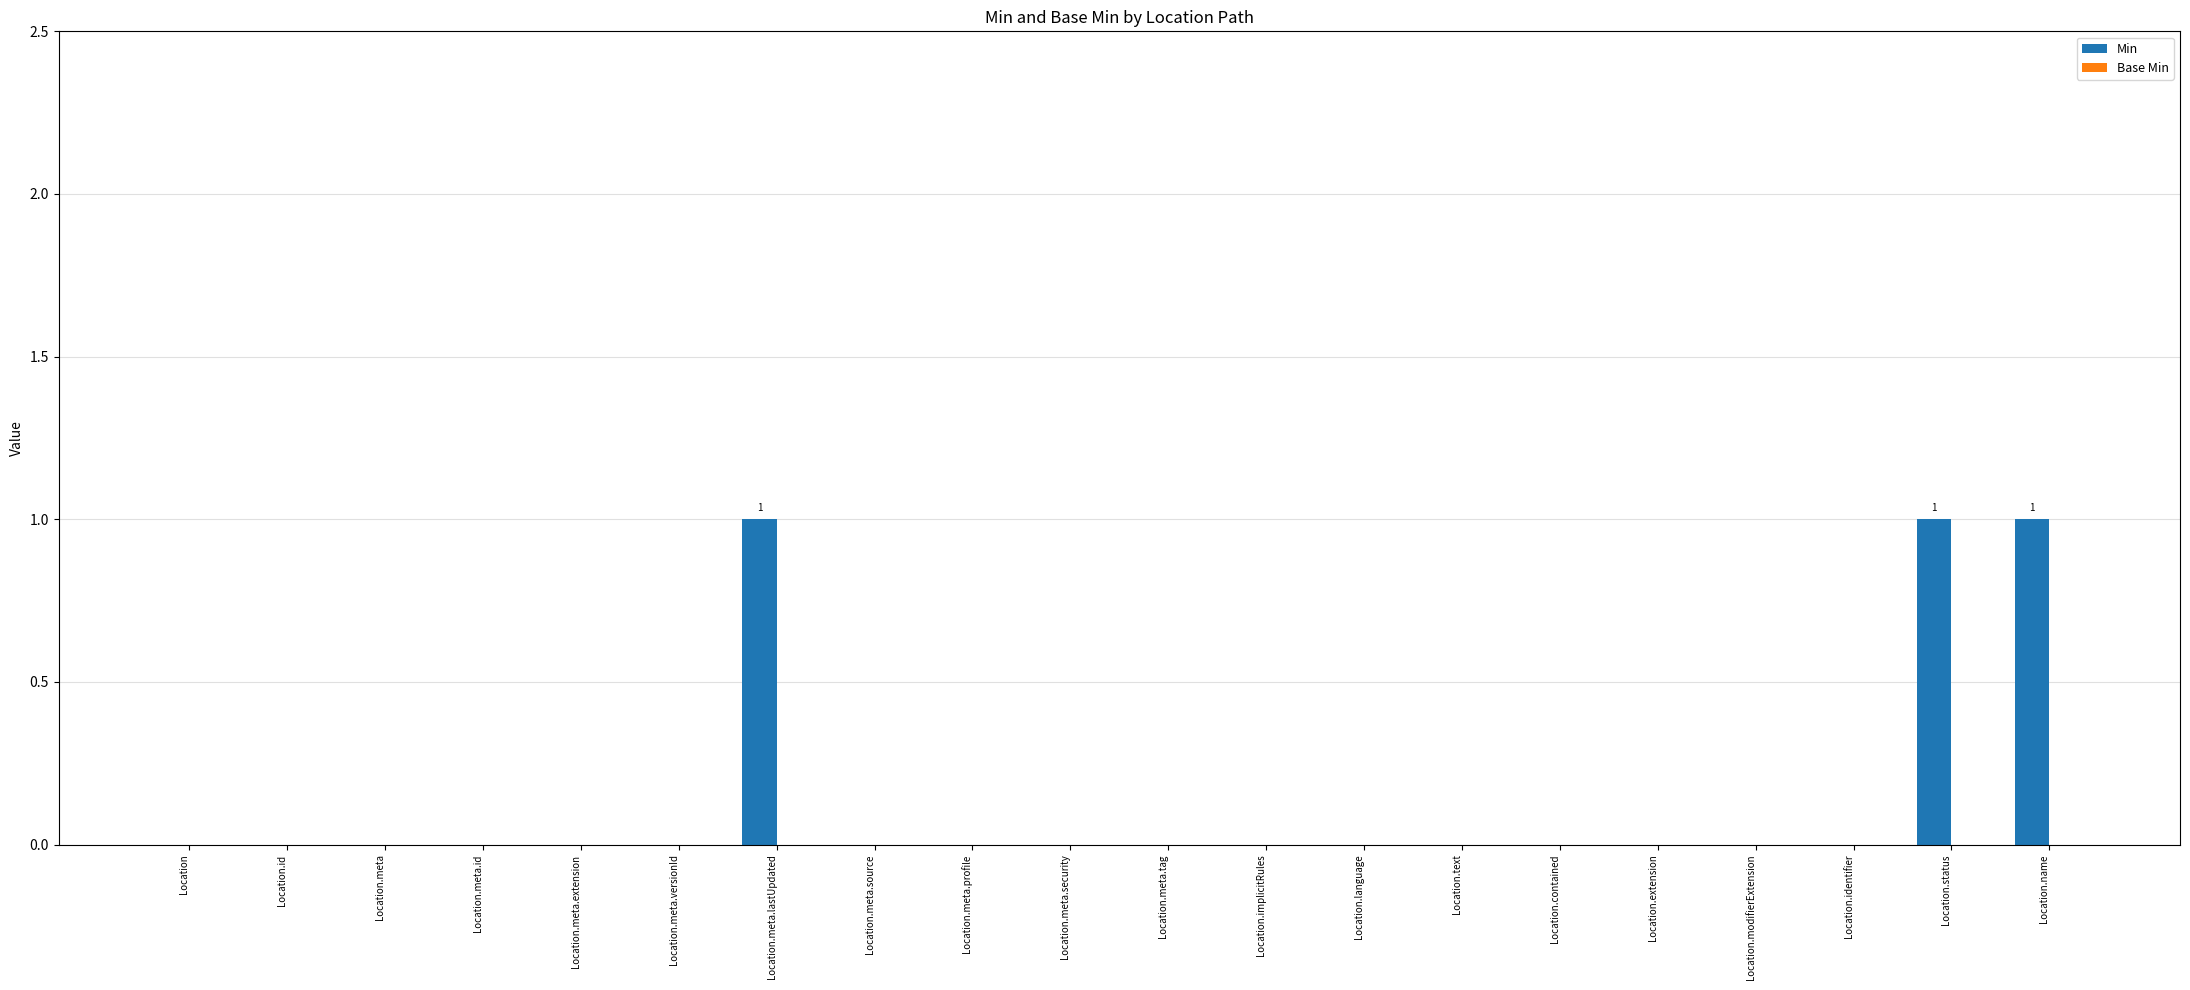

Which has a higher value, Location.meta or Location.meta.lastUpdated?

Location.meta.lastUpdated